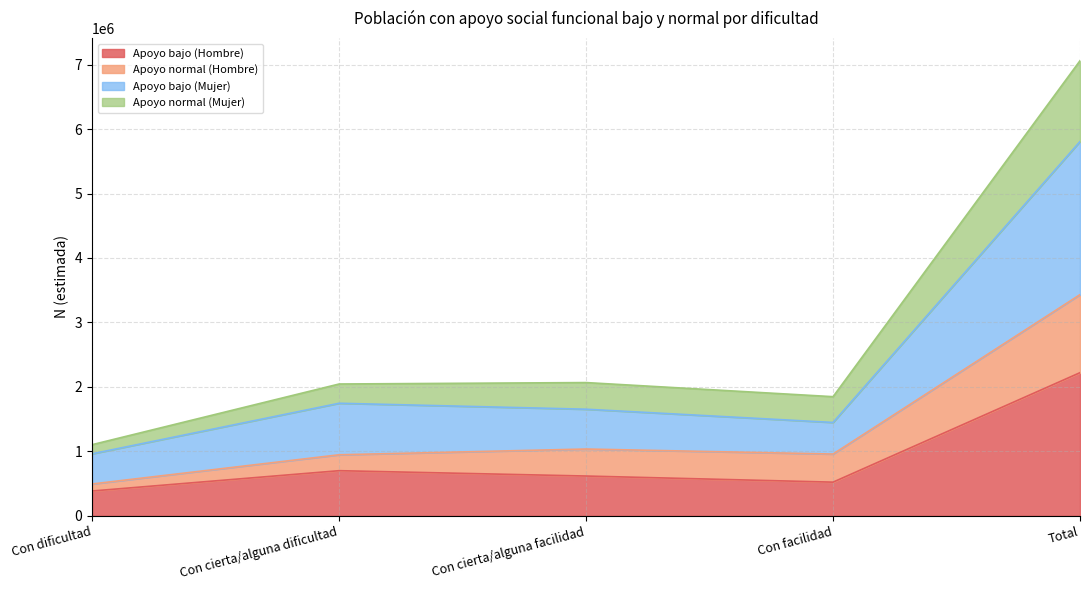

The value of Apoyo bajo (Hombre) at Con facilidad is 160532. True or false?

False